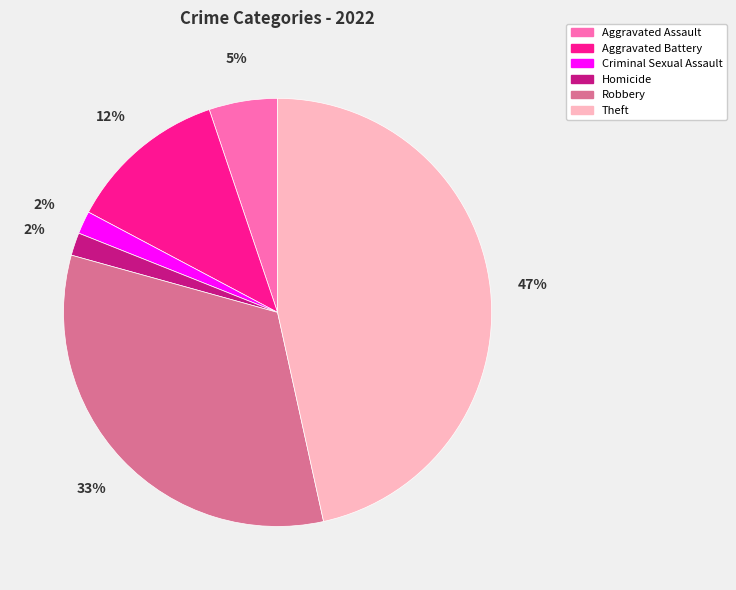

Is the sum of Aggravated Battery and Homicide greater than half?

No